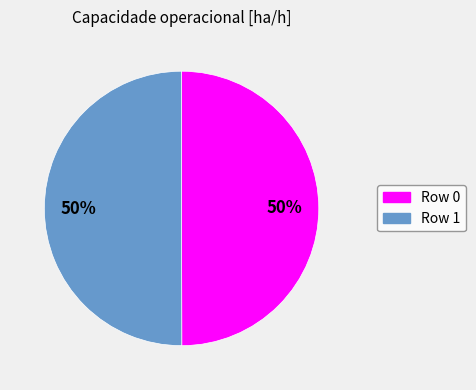

Count the number of slices in the pie.

2